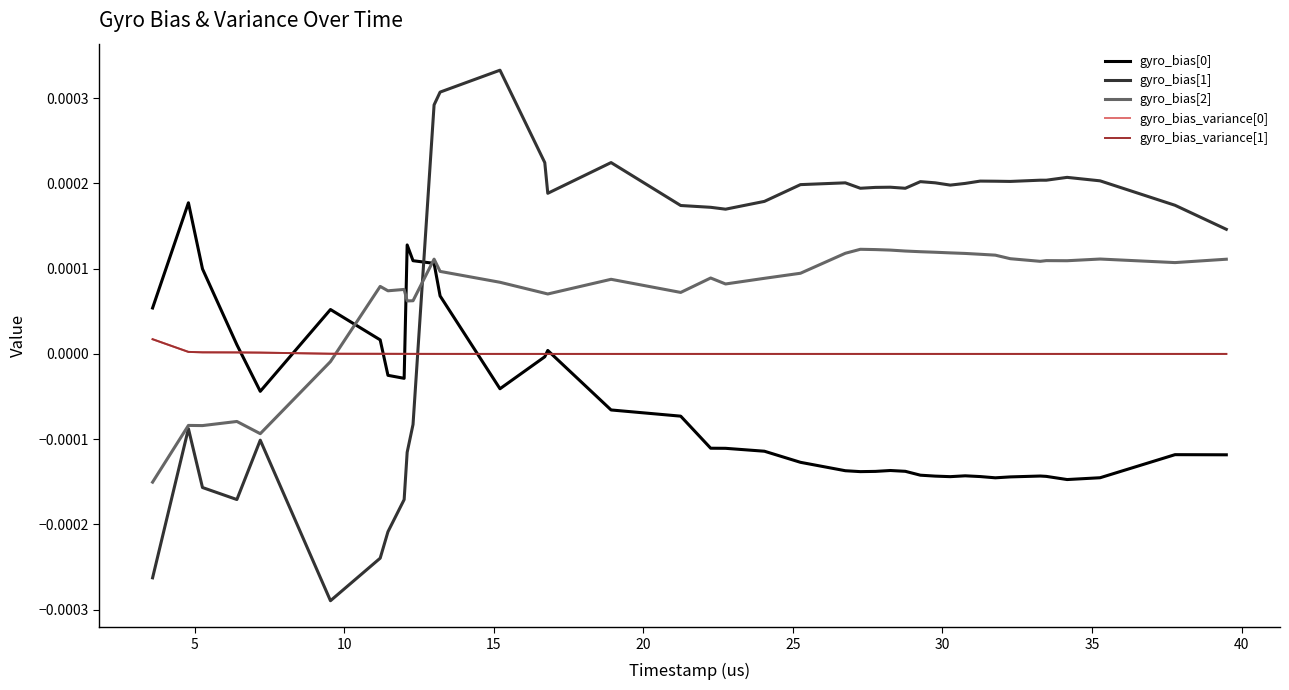

Does the chart have visible grid lines?

No